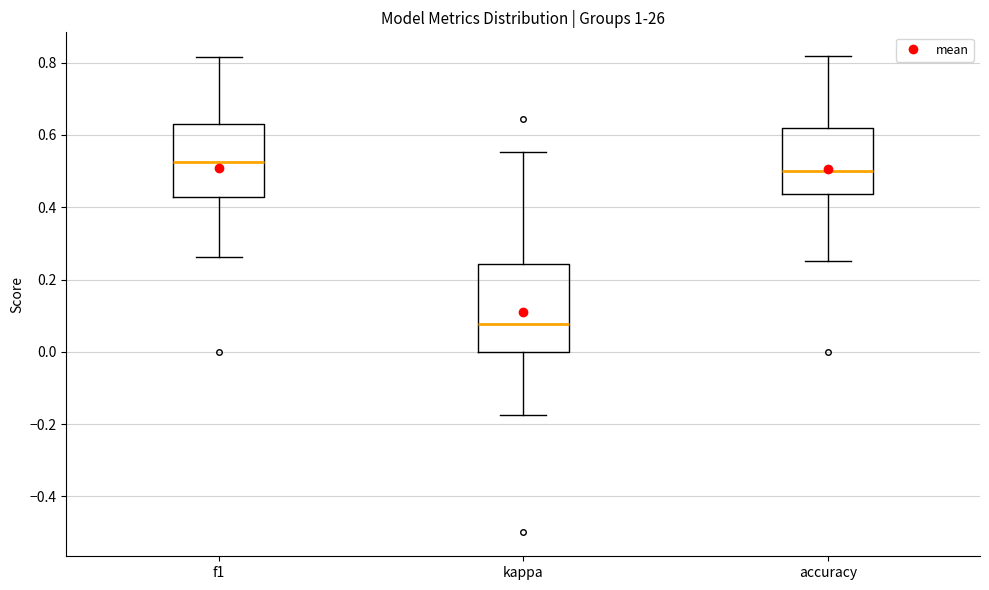

Where is the lower edge of the box for accuracy on the y-axis? The values are not printed on the chart, so give them approximately, as read against the axis.

0.44